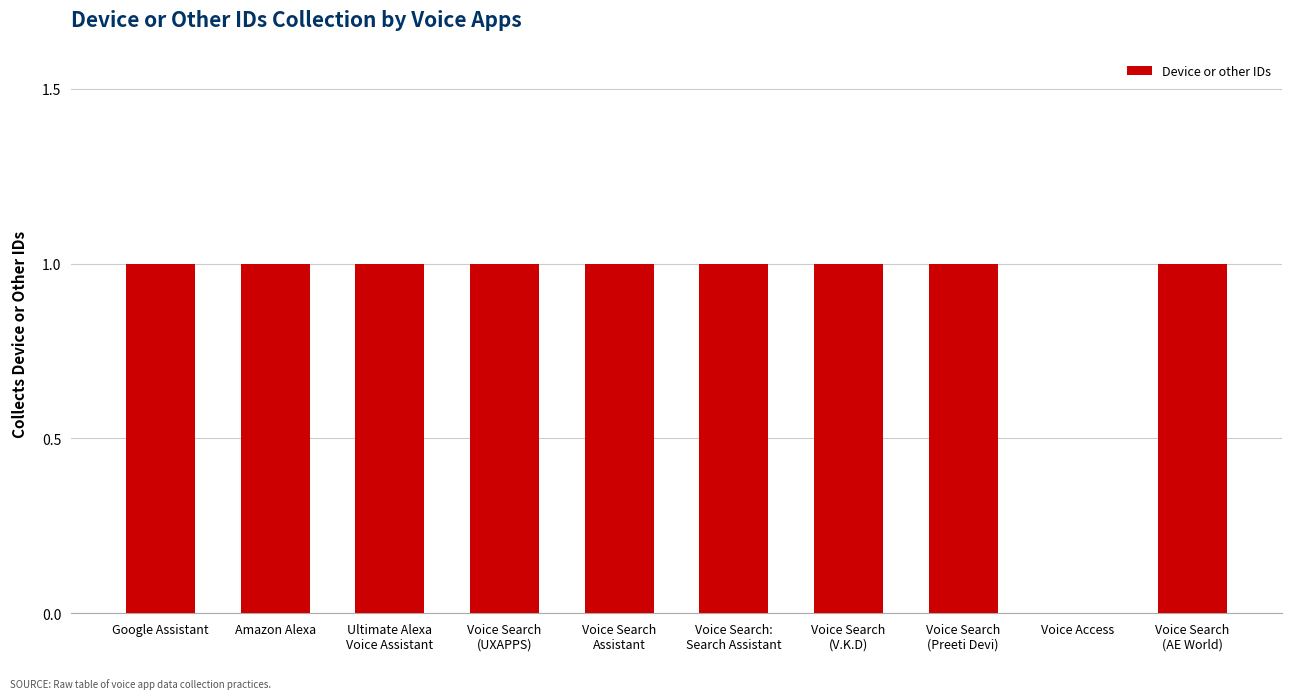

How many values are between 1 and 2?

9